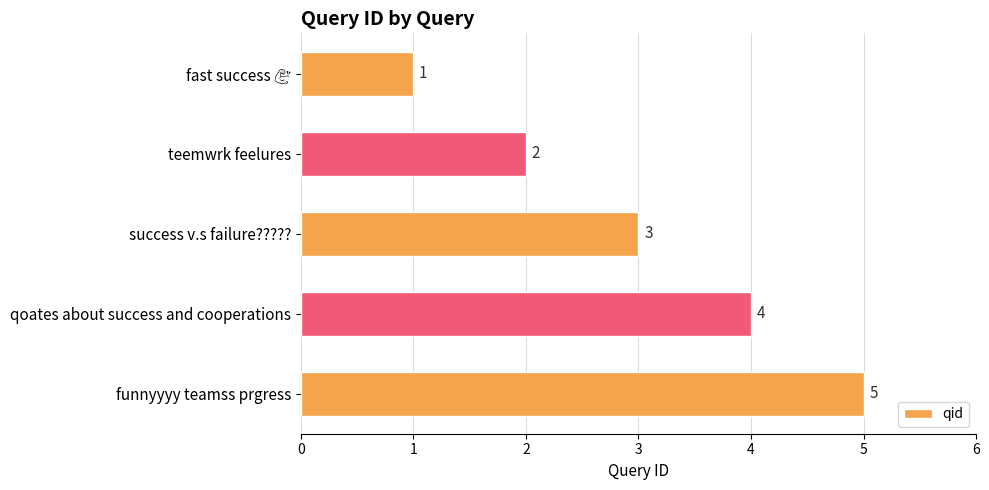

At which label is the value closest to 3?

success v.s failure?????